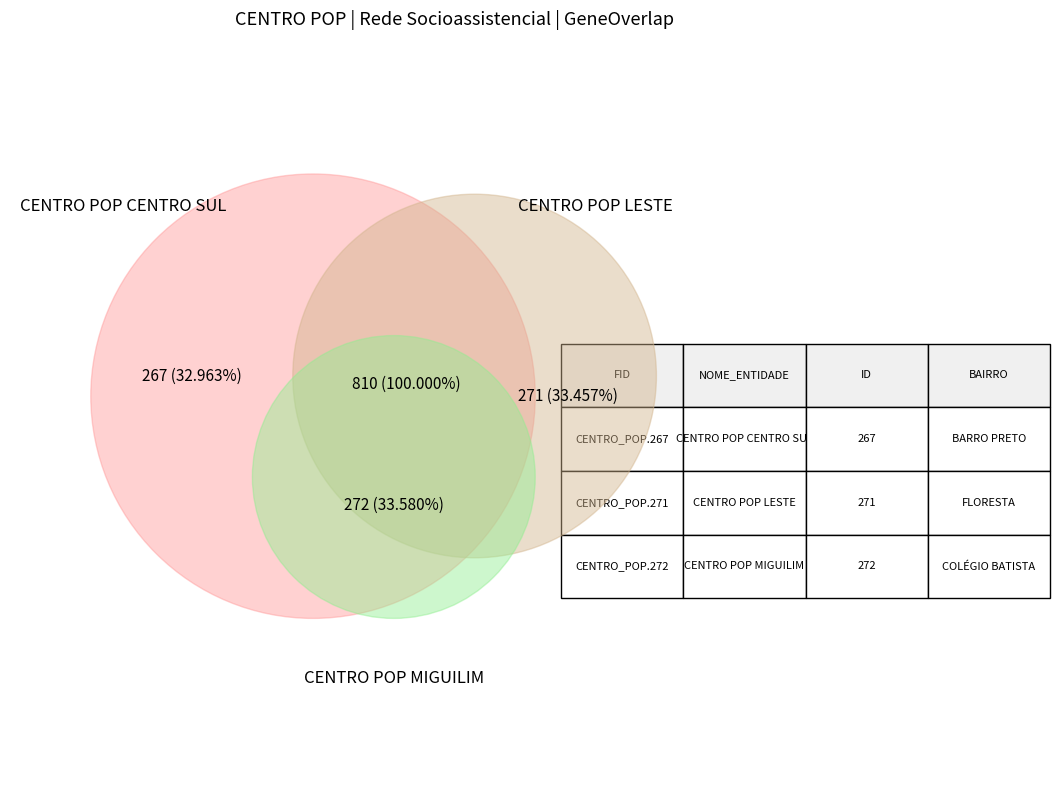

To the nearest percent, what is the difference between the largest and smallest slice percentages?

1%